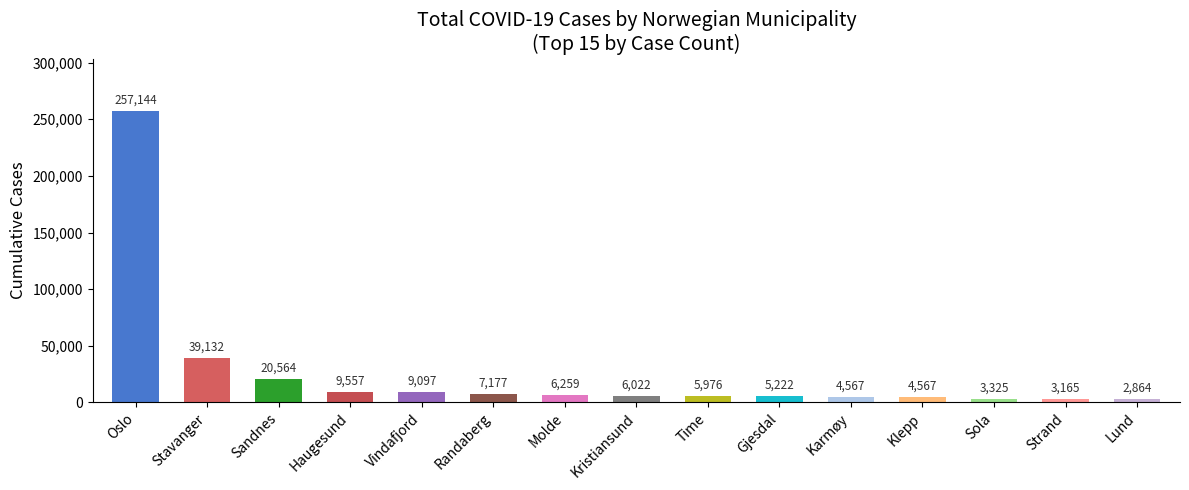

What is the label of the 2nd bar from the left?

Stavanger